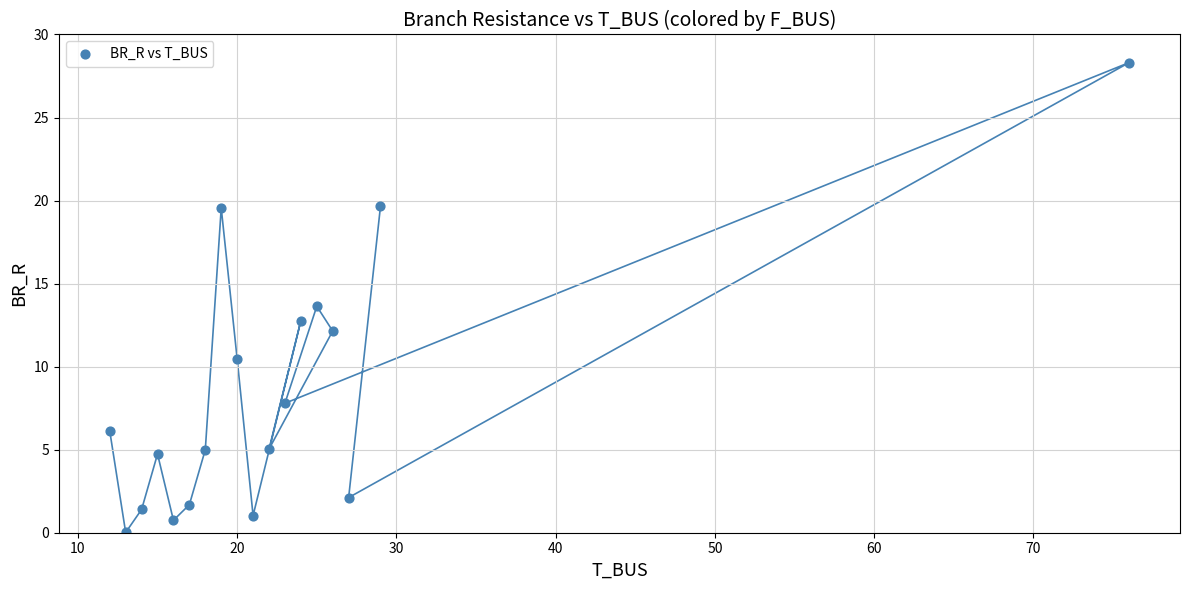

What Y value in the scatter plot is closest to 14?

13.6